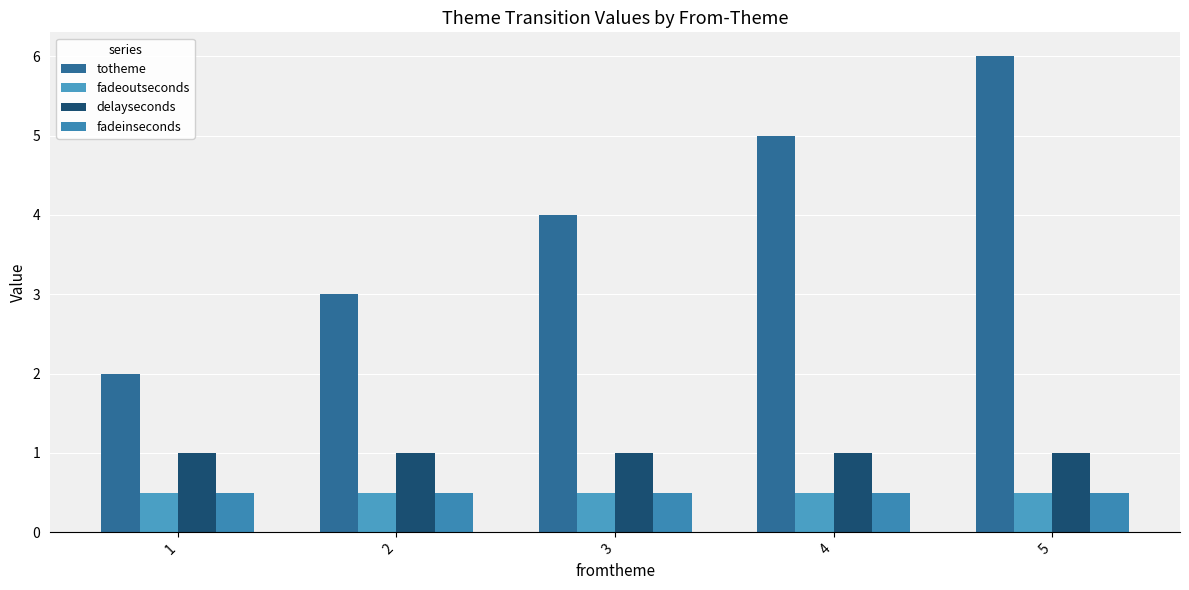

Is the value of delayseconds at 3 greater than the value of fadeoutseconds at 1?

Yes